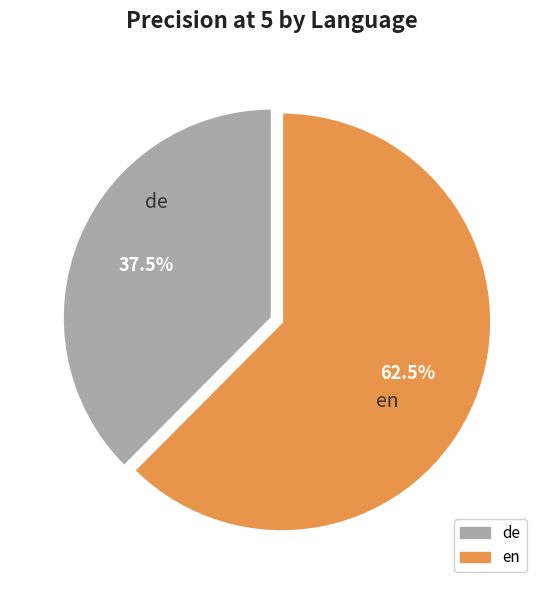

Is it true that en is 51% of the pie?

False